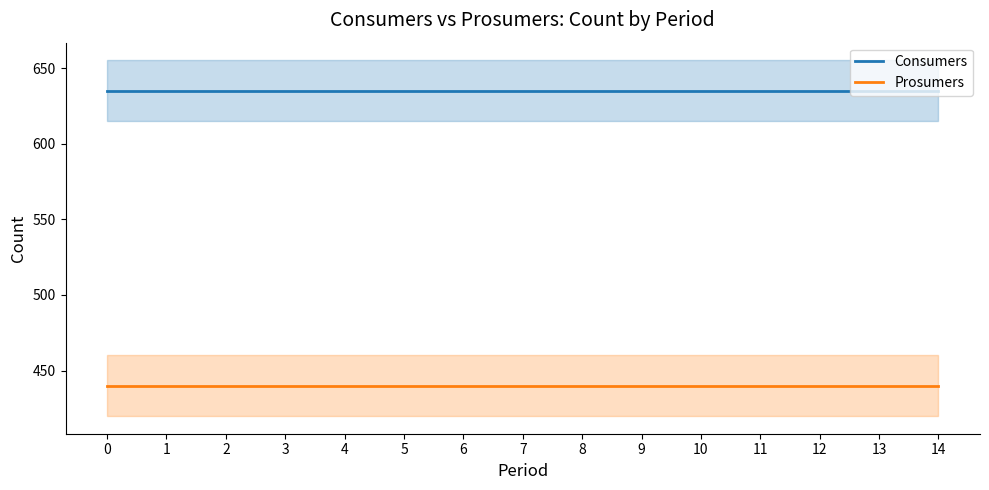

What are all the series names shown in the legend?

Consumers, Prosumers